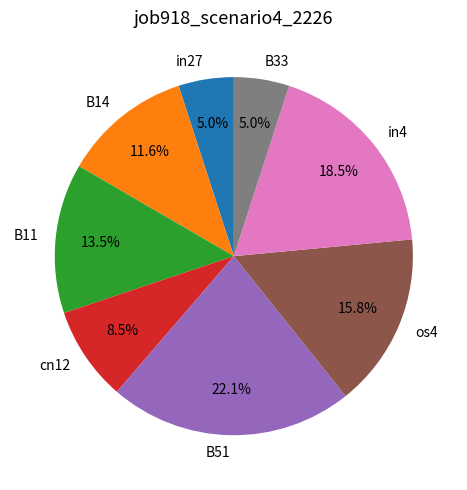

How many segments does this pie chart have?

8